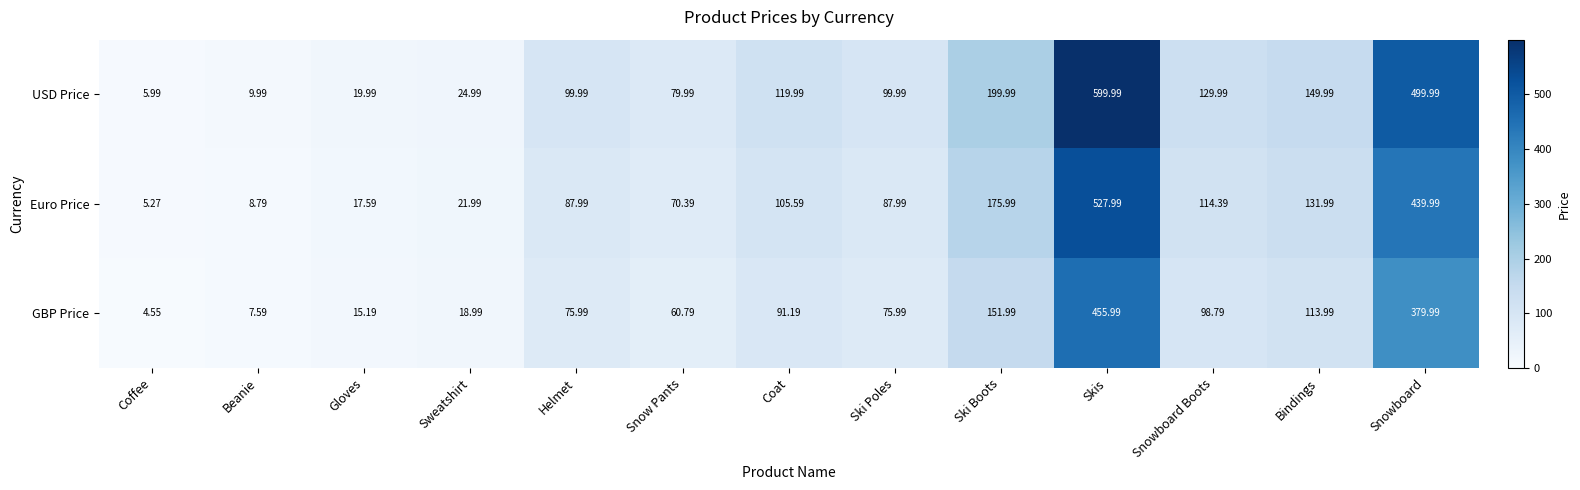

Which category has the lowest value in the Euro Price series?

Coffee